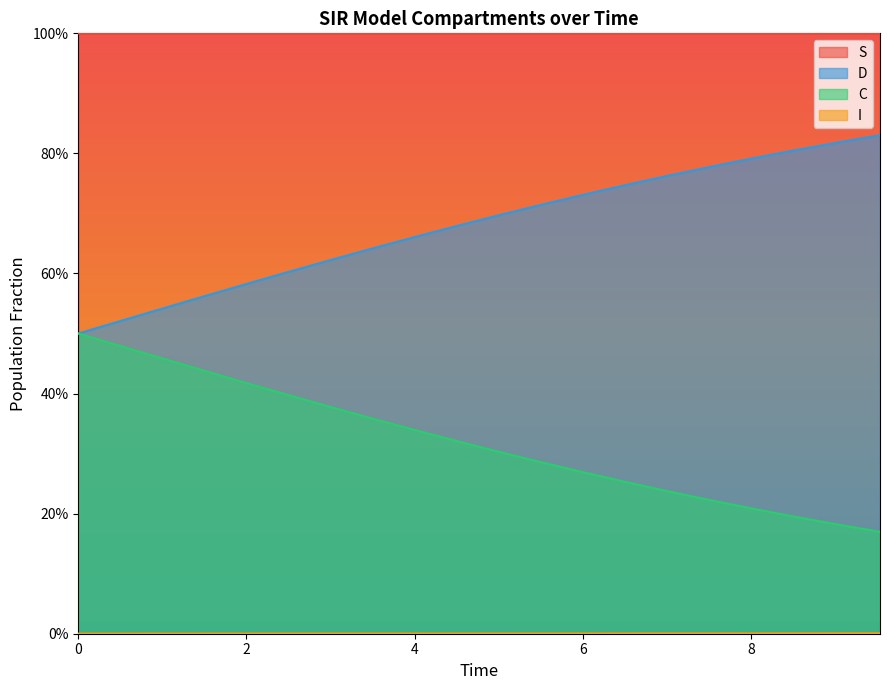

Does the chart display data point markers on the line(s)?

No